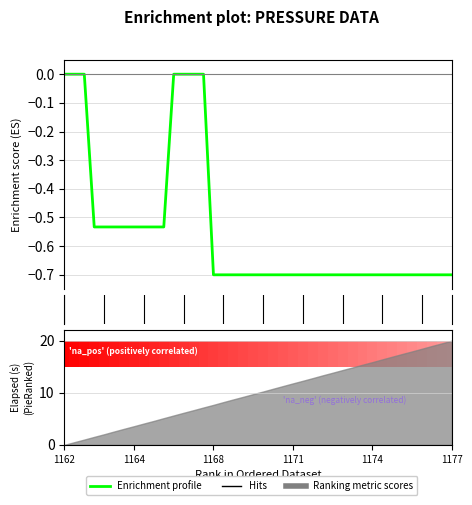

Reading left to right, list all the values displayed in this chart.

-0.0	-0.0	-0.0	-0.5	-0.5	-0.5	-0.5	-0.5	-0.5	-0.5	-0.5	-0.0	-0.0	-0.0	-0.0	-0.7	-0.7	-0.7	-0.7	-0.7	-0.7	-0.7	-0.7	-0.7	-0.7	-0.7	-0.7	-0.7	-0.7	-0.7	-0.7	-0.7	-0.7	-0.7	-0.7	-0.7	-0.7	-0.7	-0.7	-0.7